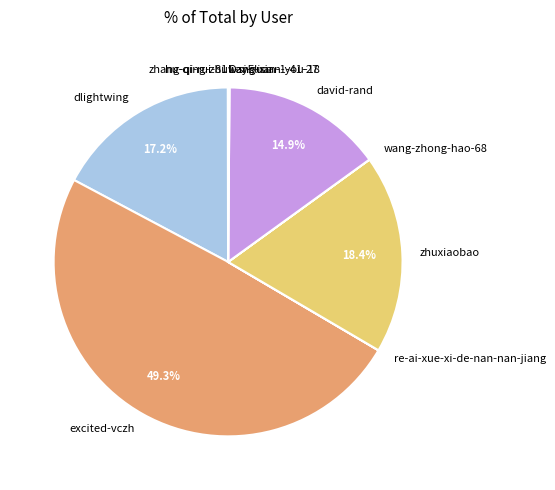

To the nearest percent, what is the difference between the largest and smallest slice percentages?

49%